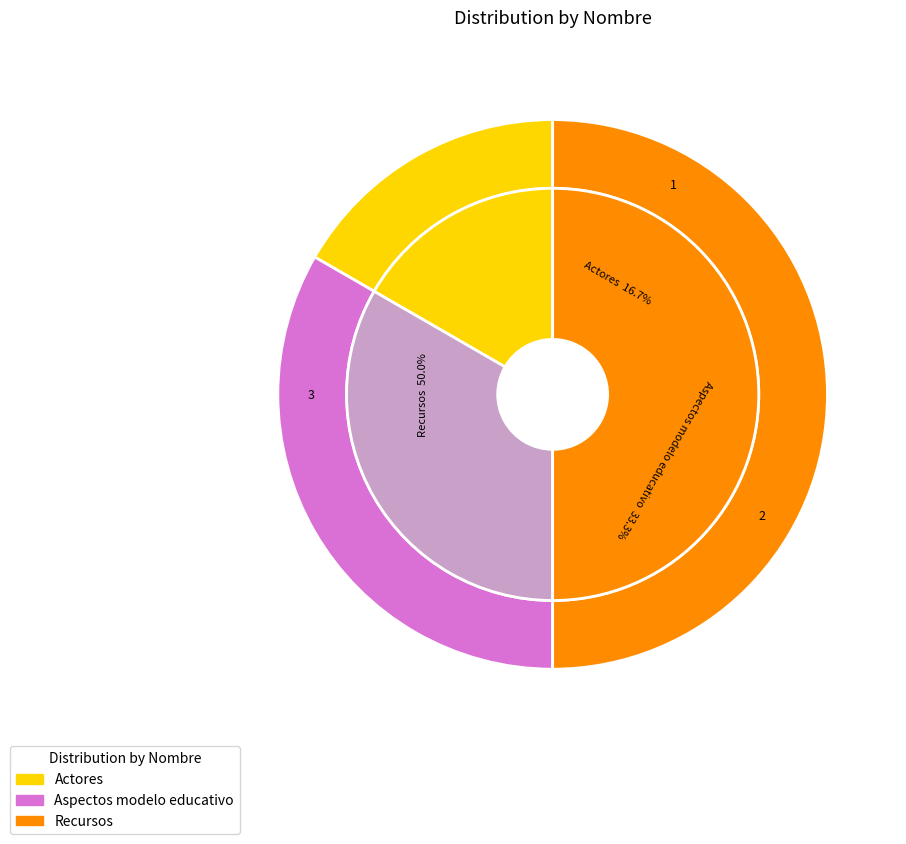

To the nearest percent, what portion does Aspectos modelo educativo represent?

33%